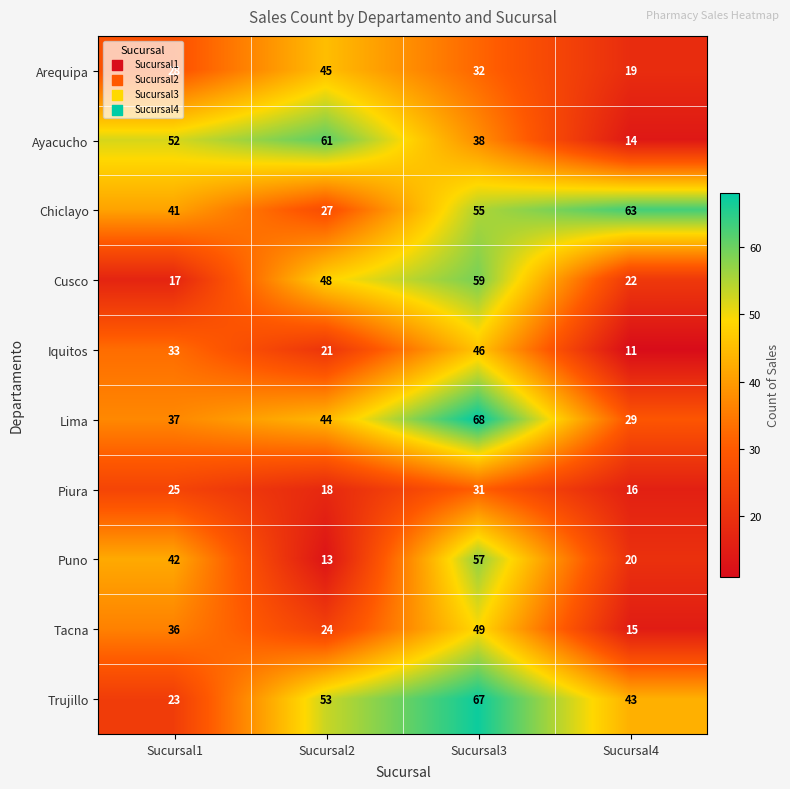

True or false: Piura has a value of 16 at Sucursal4.

True